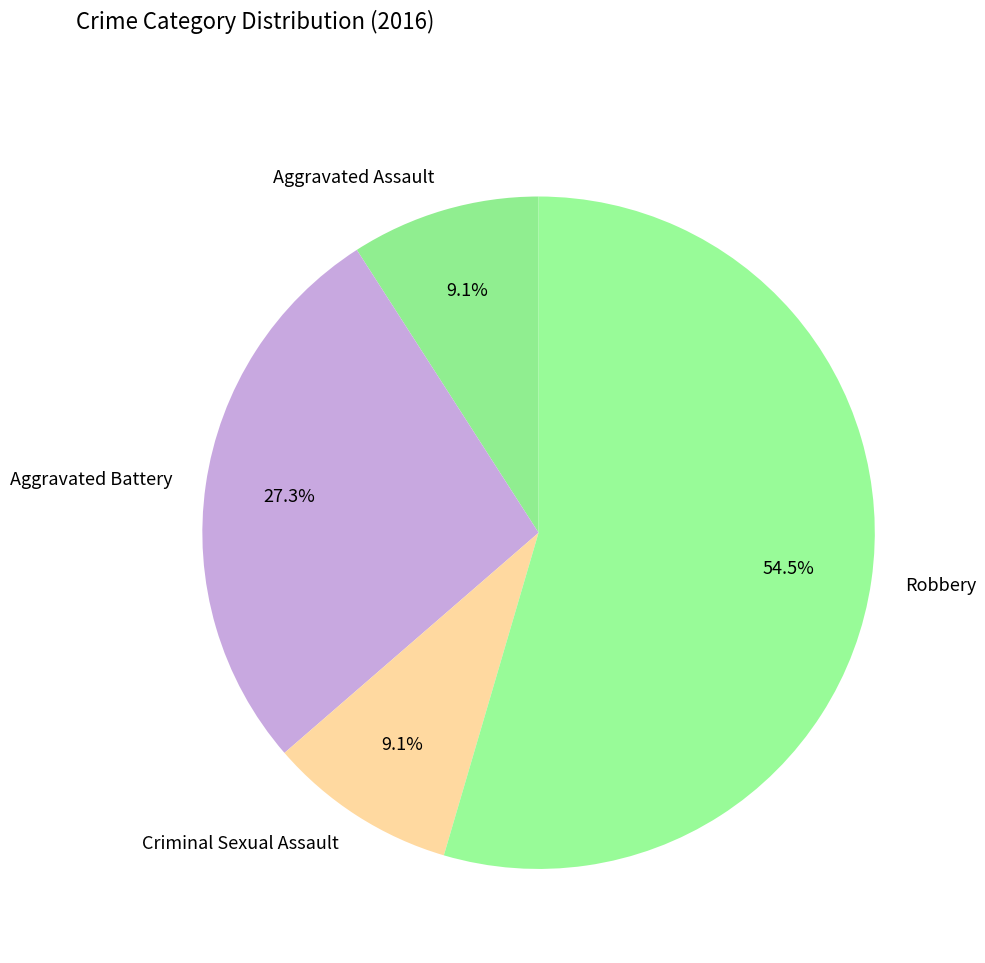

What portion of the pie excludes Criminal Sexual Assault?

90.9%